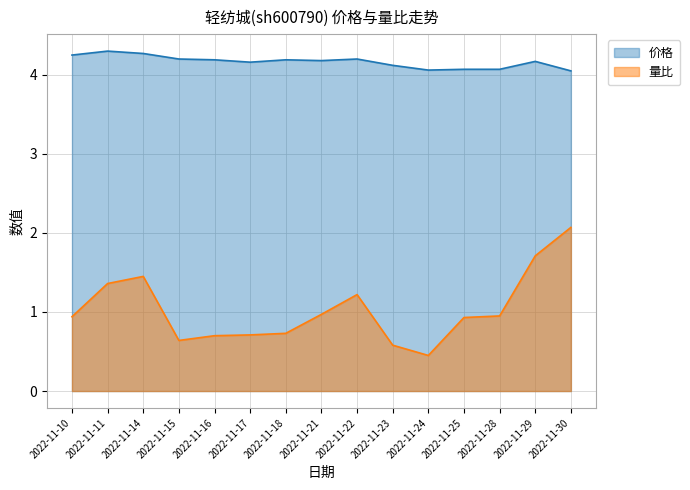

At which label is 价格 closest to 4?

2022-11-30